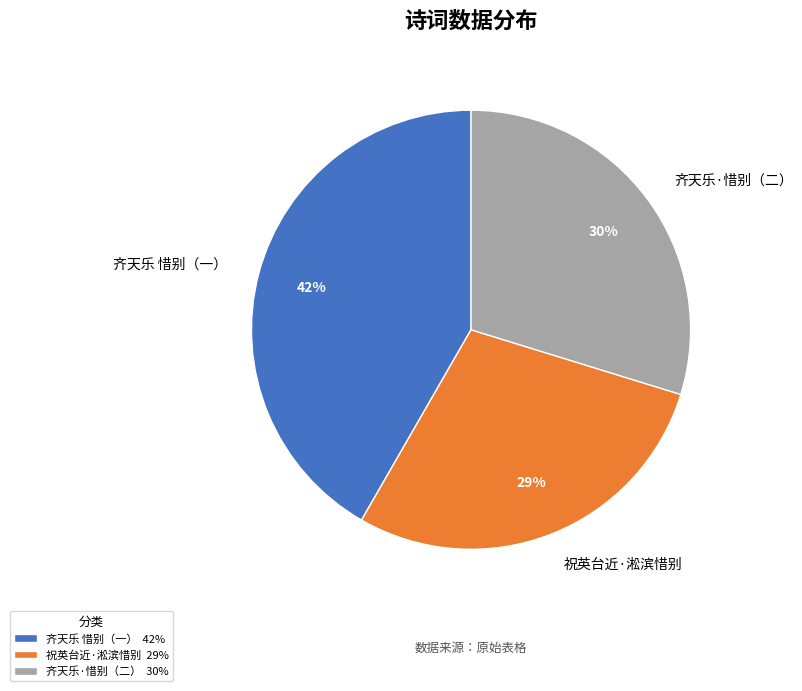

To the nearest percent, what is the average slice percentage?

33%